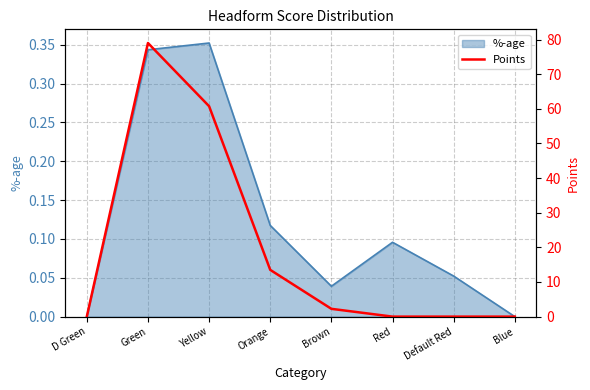

What is the value of the 2nd point from the left?

79.0